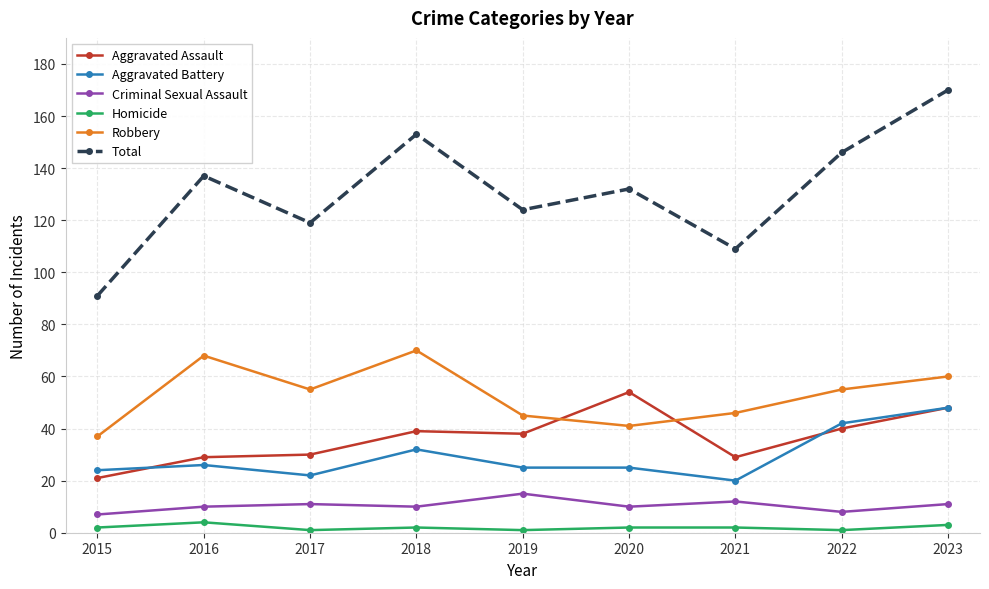

True or false: Aggravated Assault has more than 0 points higher than both neighbors.

True